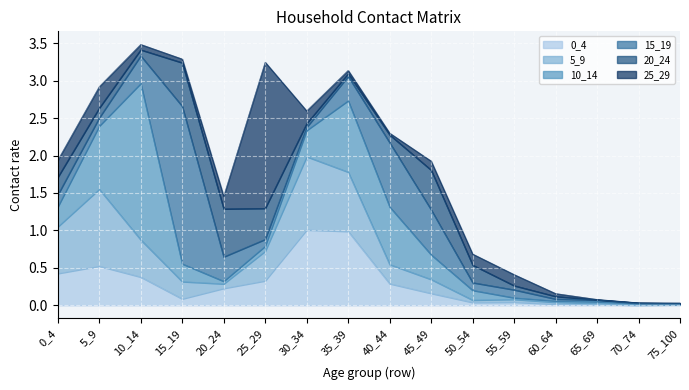

Reading left to right, what are all the values shown in this chart?

0_4: 0.4	0.5	0.4	0.1	0.2	0.3	1.0	1.0	0.3	0.2	0.0	0.0	0.0	0.0	0.0	0.0
5_9: 0.6	1.0	0.5	0.2	0.1	0.4	1.0	0.8	0.3	0.2	0.0	0.0	0.0	0.0	0.0	0.0
10_14: 0.3	0.8	2.1	0.2	0.0	0.1	0.3	1.0	0.8	0.3	0.1	0.0	0.0	0.0	0.0	0.0
15_19: 0.2	0.1	0.4	2.1	0.3	0.1	0.0	0.3	0.9	0.6	0.1	0.1	0.0	0.0	0.0	0.0
20_24: 0.2	0.1	0.1	0.6	0.6	0.4	0.0	0.0	0.1	0.5	0.2	0.1	0.0	0.0	0.0	0.0
25_29: 0.2	0.3	0.1	0.0	0.2	2.0	0.2	0.0	0.0	0.1	0.1	0.1	0.0	0.0	0.0	0.0